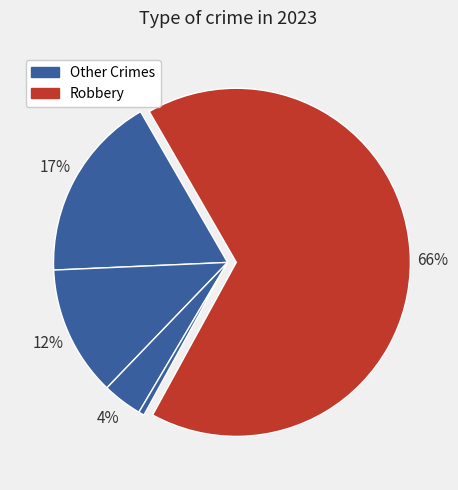

How many segments does this pie chart have?

5